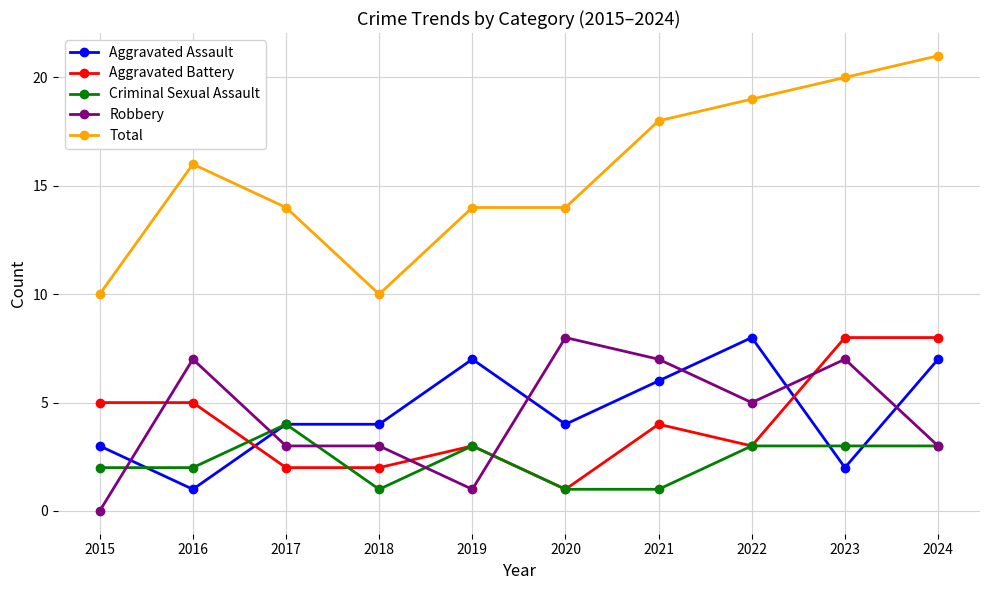

Reading left to right, what are all the values shown in this chart?

Aggravated Assault: 2015=3	2016=1	2017=4	2018=4	2019=7	2020=4	2021=6	2022=8	2023=2	2024=7
Aggravated Battery: 2015=5	2016=5	2017=2	2018=2	2019=3	2020=1	2021=4	2022=3	2023=8	2024=8
Criminal Sexual Assault: 2015=2	2016=2	2017=4	2018=1	2019=3	2020=1	2021=1	2022=3	2023=3	2024=3
Robbery: 2015=0	2016=7	2017=3	2018=3	2019=1	2020=8	2021=7	2022=5	2023=7	2024=3
Total: 2015=10	2016=16	2017=14	2018=10	2019=14	2020=14	2021=18	2022=19	2023=20	2024=21